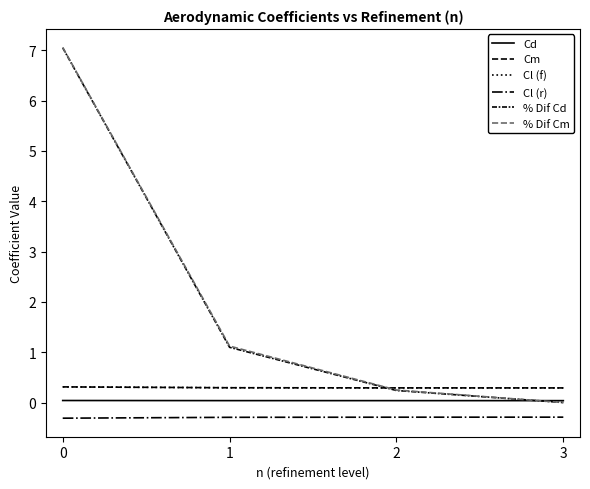

Is this an area chart (filled region under the line)?

No